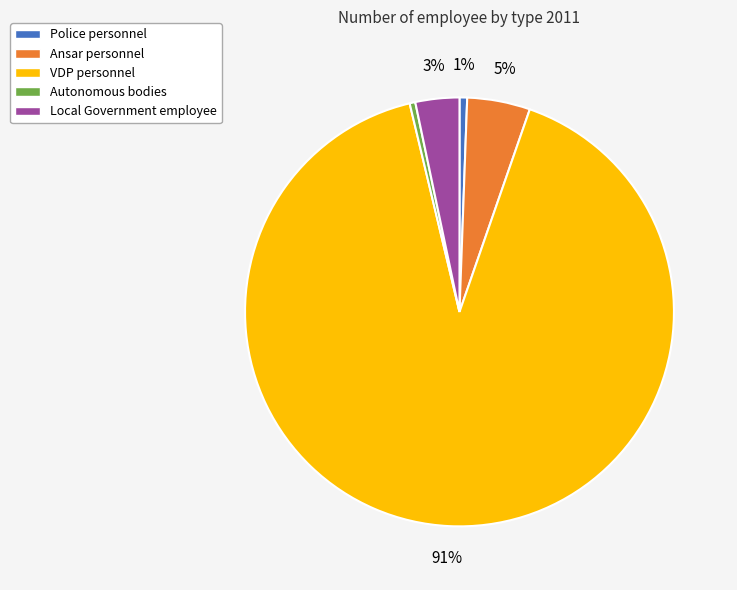

To the nearest percent, what portion does Police personnel represent?

1%